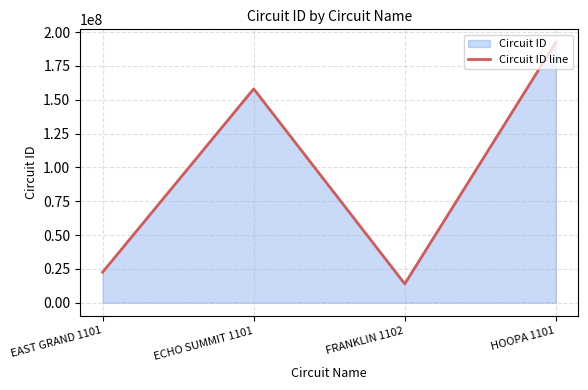

What is the label of the 3rd point from the left?

FRANKLIN 1102